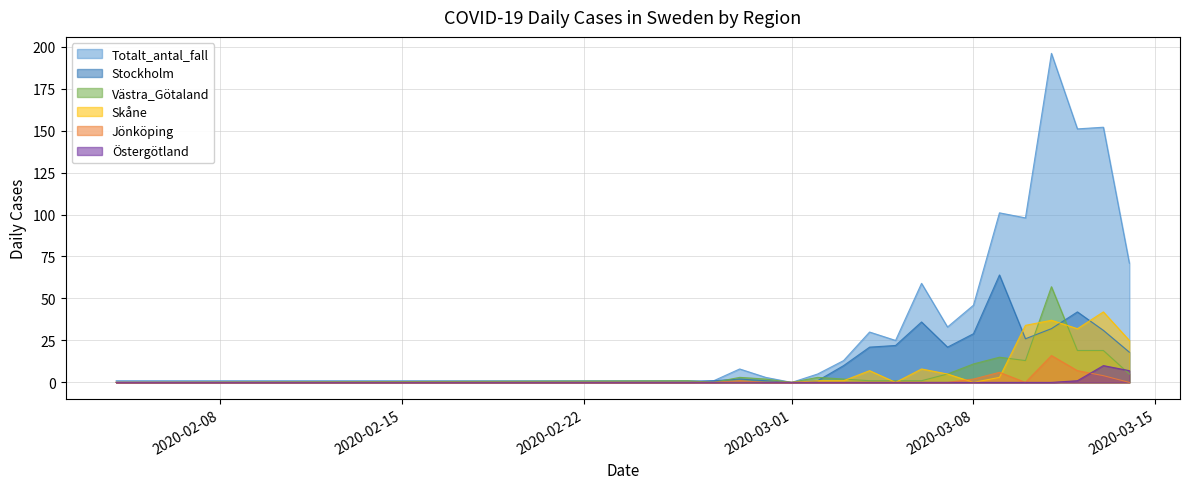

What is the difference between the maximum and minimum values in the Skåne series?

42